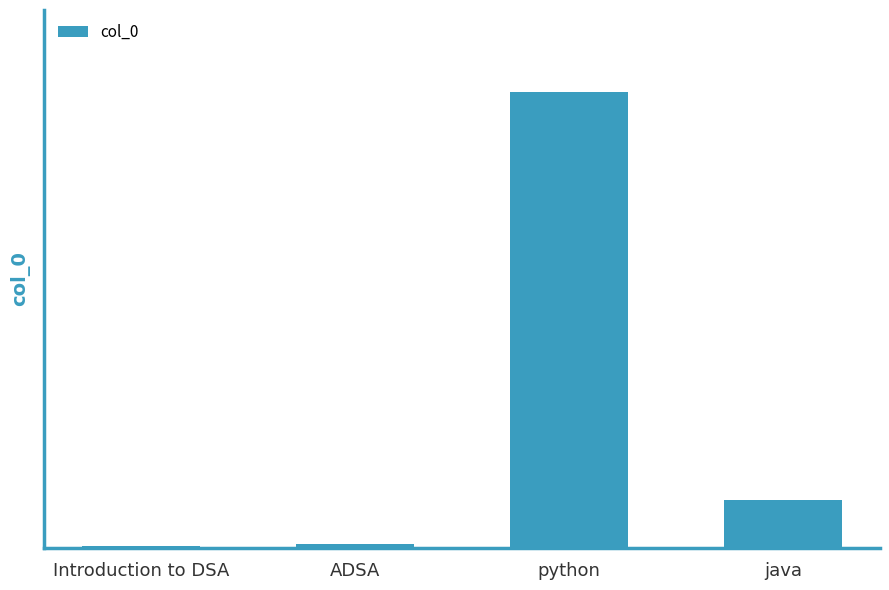

Reading left to right, list all the values displayed in this chart.

Introduction to DSA=1	ADSA=2	python=200	java=21